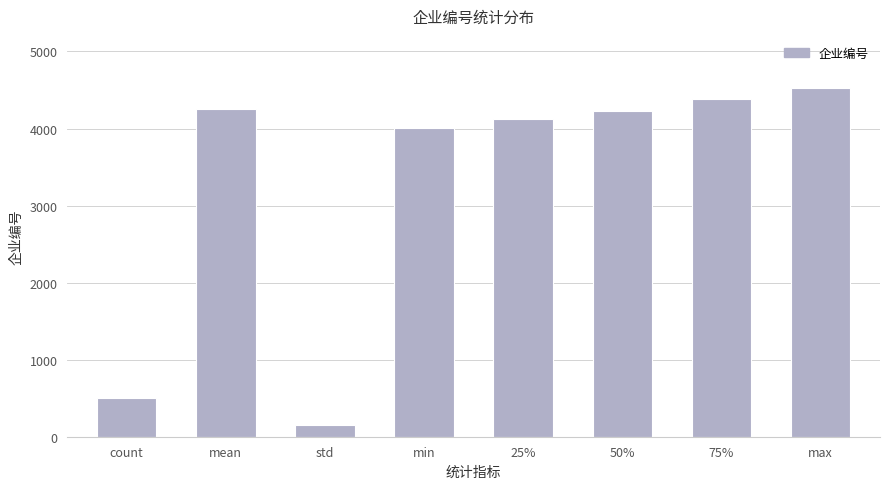

What is the sum of the values at mean and min?

8257.8